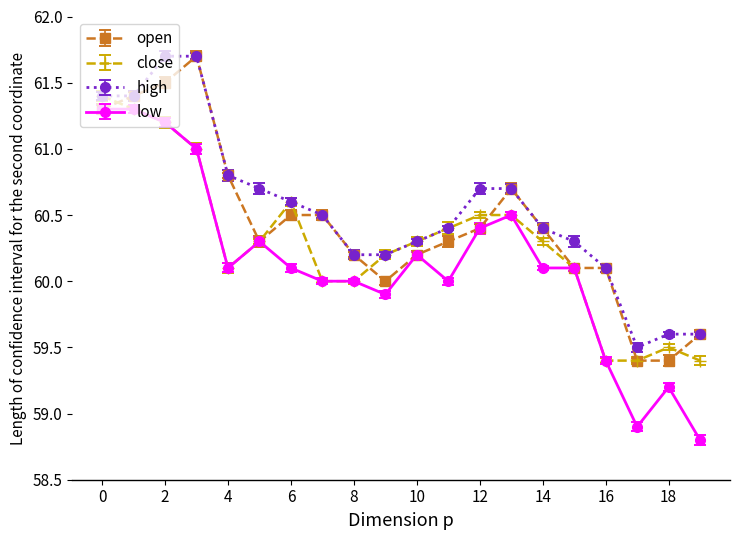

At how many categories does at least one series exceed 58?

20